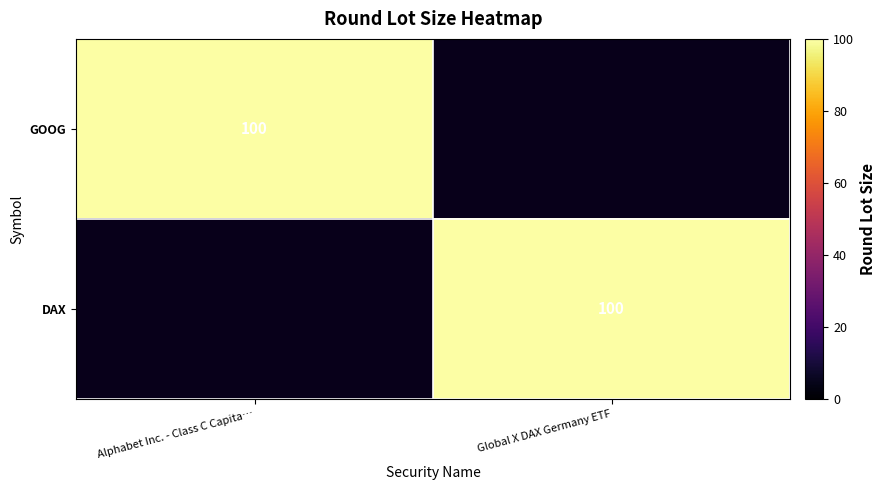

Is it true that DAX equals 147 at Global X DAX Germany ETF?

False